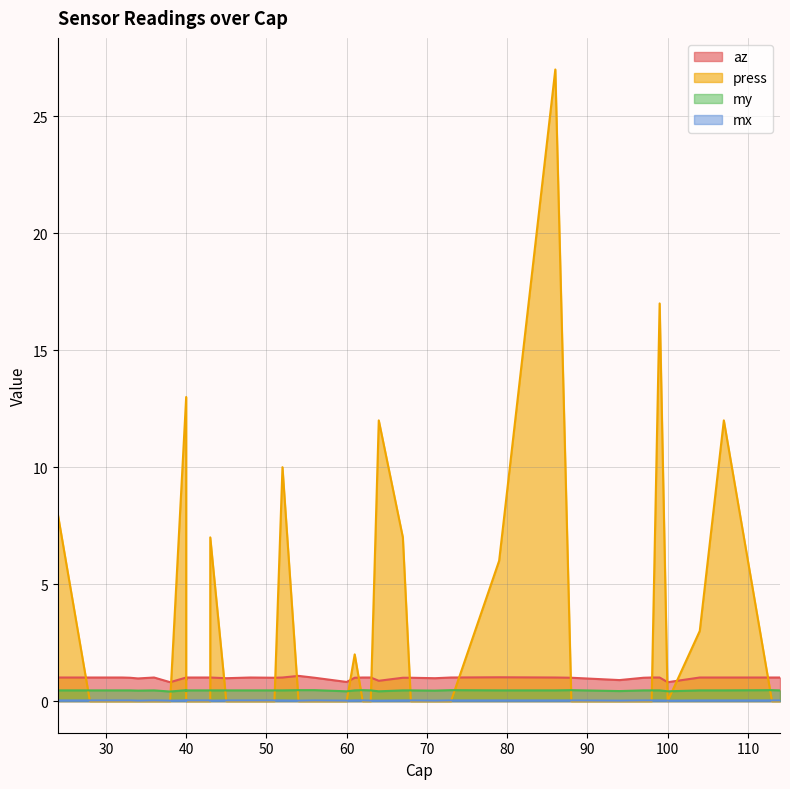

Which category has the highest value in the mx series?

113